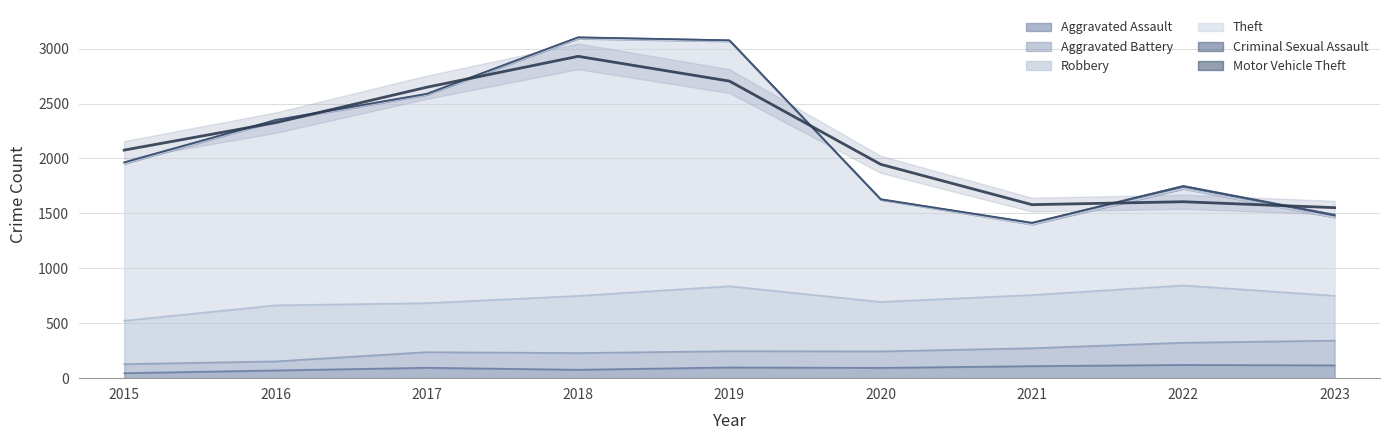

Read the Theft value at 2018.

3091